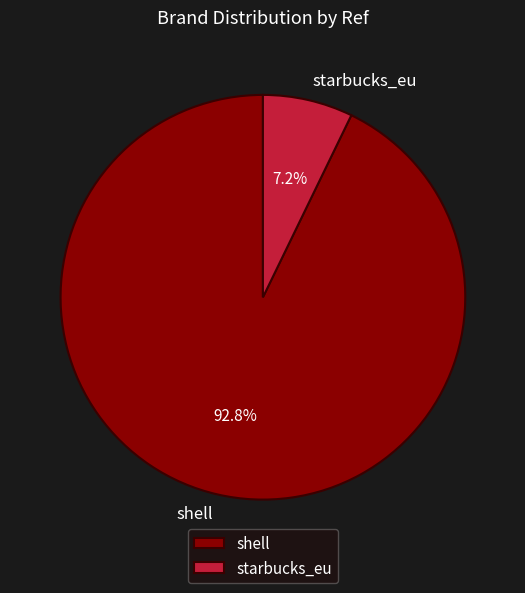

Count the number of slices in the pie.

2